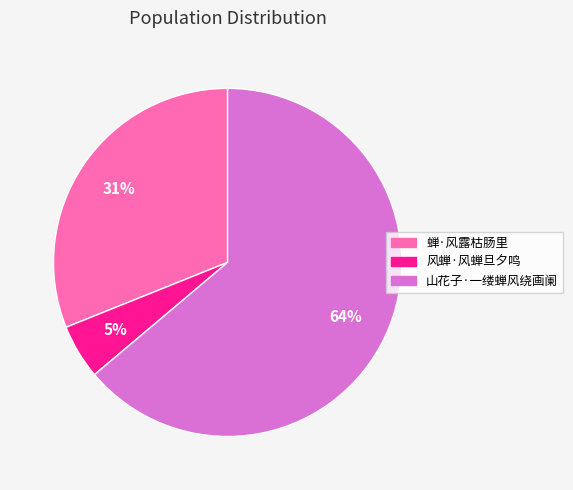

Do 风蝉·风蝉旦夕鸣 and 山花子·一缕蝉风绕画阑 together represent more than half of the pie?

Yes